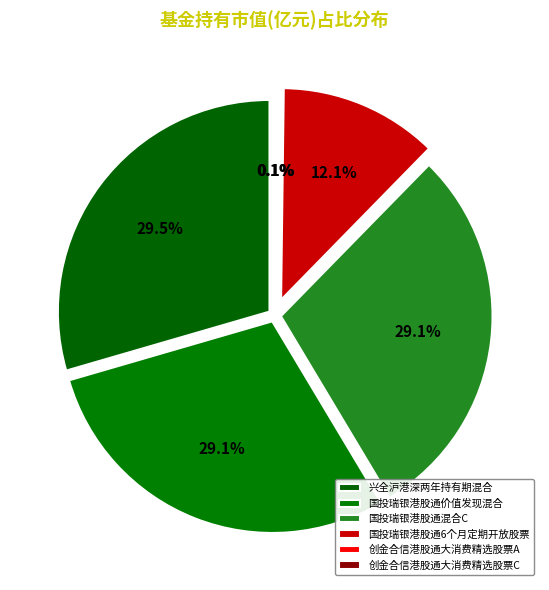

What is the largest slice in the pie chart?

兴全沪港深两年持有期混合